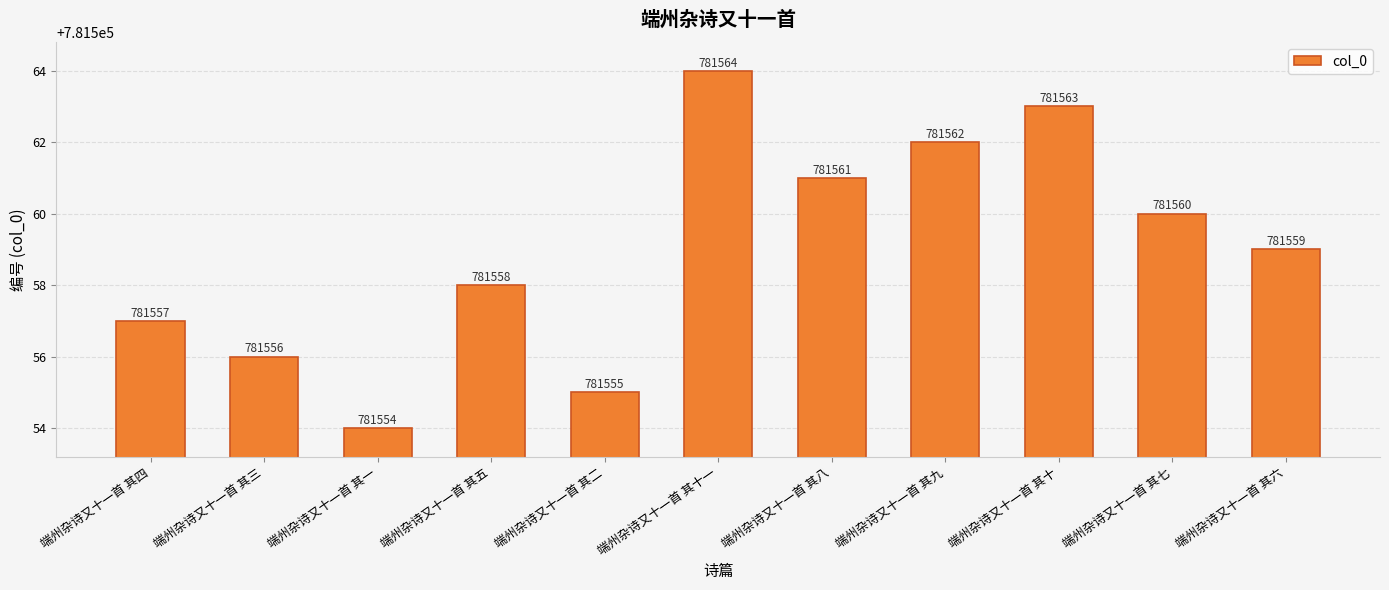

How many values are between 781556 and 781562?

7